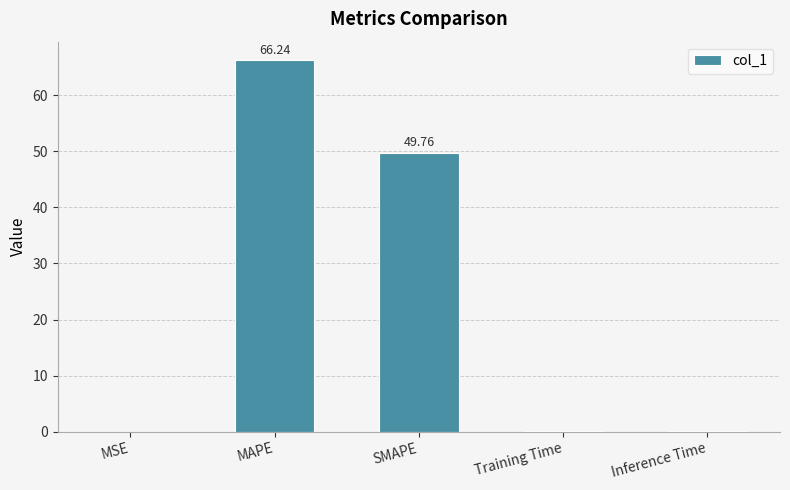

Which has a higher value, MAPE or MSE?

MAPE